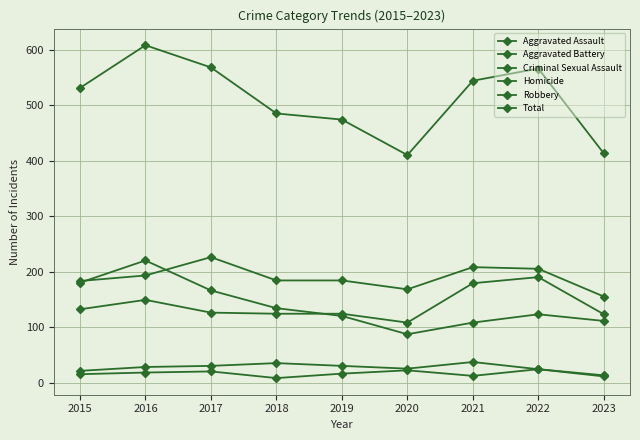

True or false: Aggravated Battery has more than 0 interior local peaks.

True